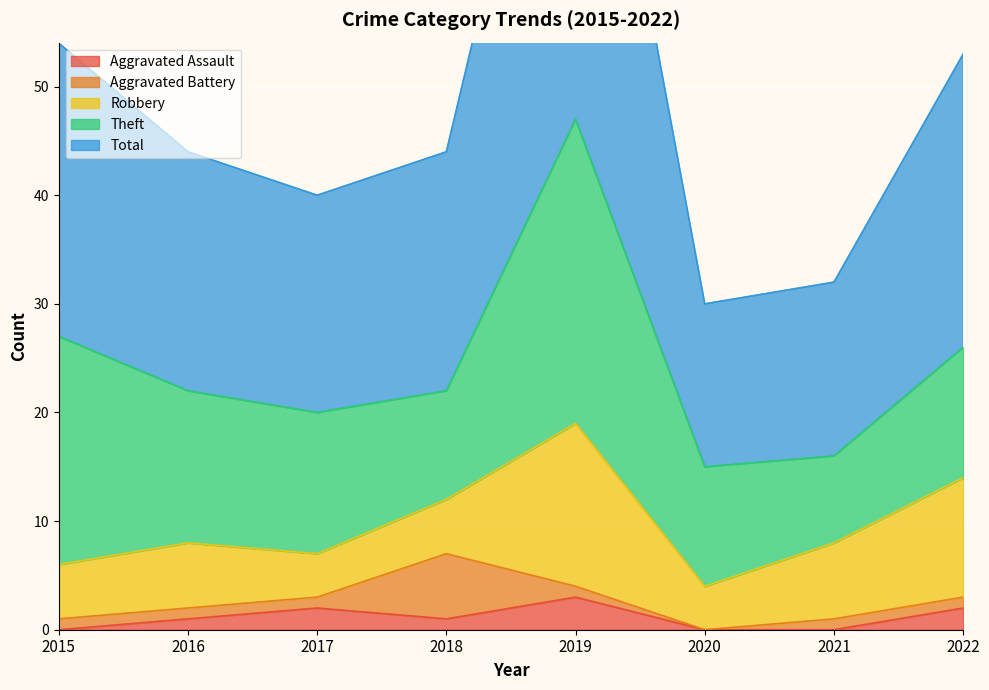

What is the lowest value of the Total series?

15